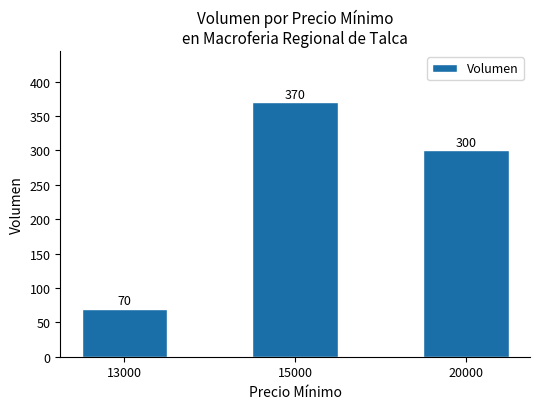

List the labels in order of value, smallest first.

13000, 20000, 15000